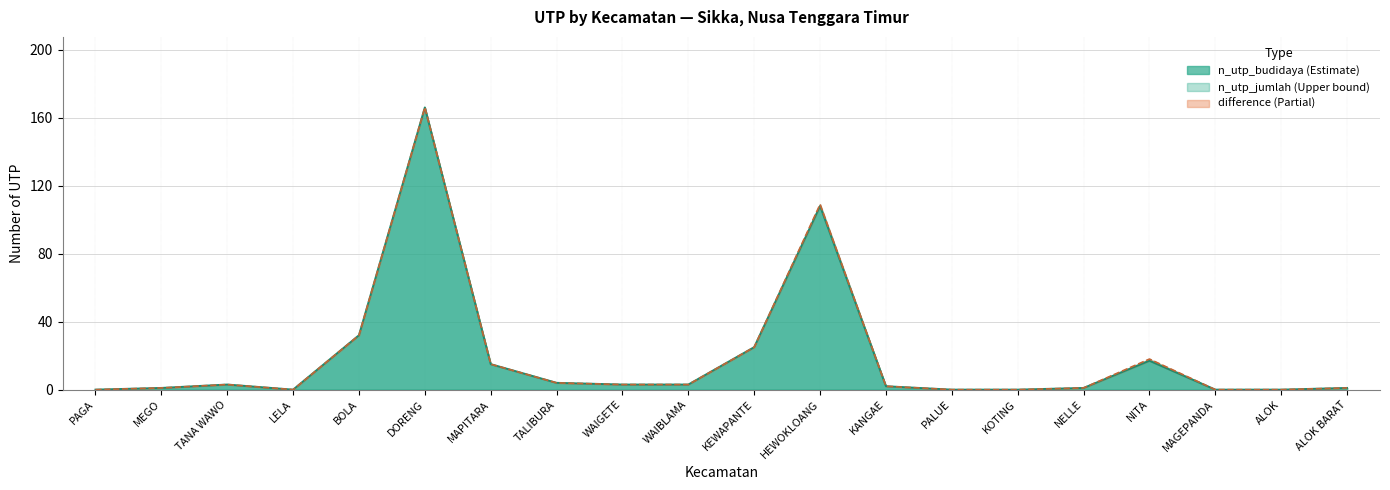

True or false: n_utp_jumlah has a value of 3 at WAIGETE.

True